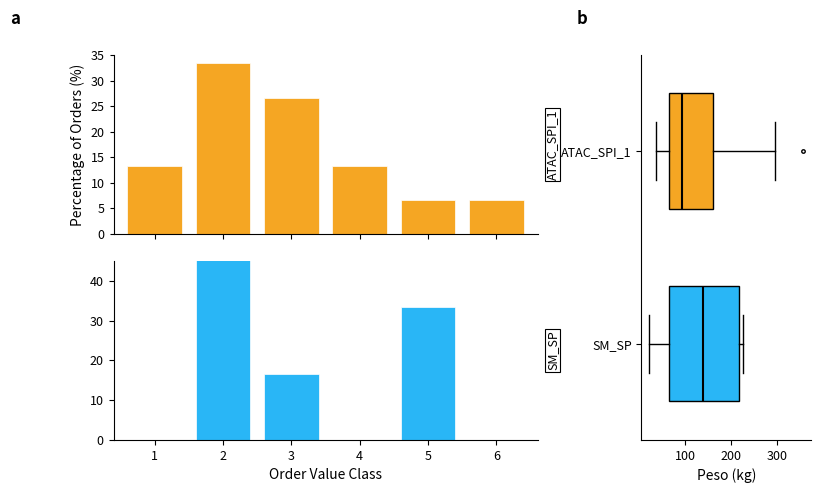

True or false: ATAC_SPI_1 has a value of 58.1 at 2.

False